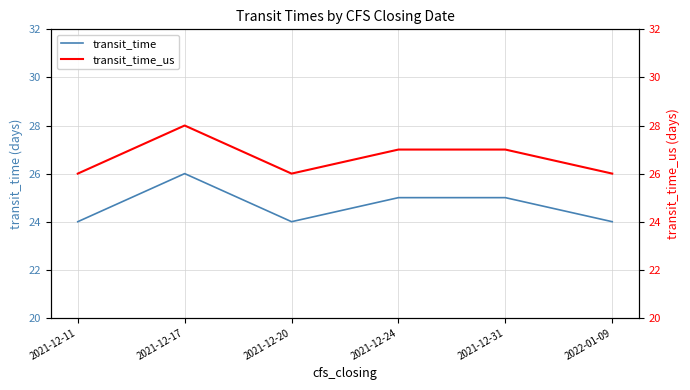

Reading right to left, list all the values displayed in this chart.

transit_time: 2022-01-09=24	2021-12-31=25	2021-12-24=25	2021-12-20=24	2021-12-17=26	2021-12-11=24
transit_time_us: 2022-01-09=26	2021-12-31=27	2021-12-24=27	2021-12-20=26	2021-12-17=28	2021-12-11=26